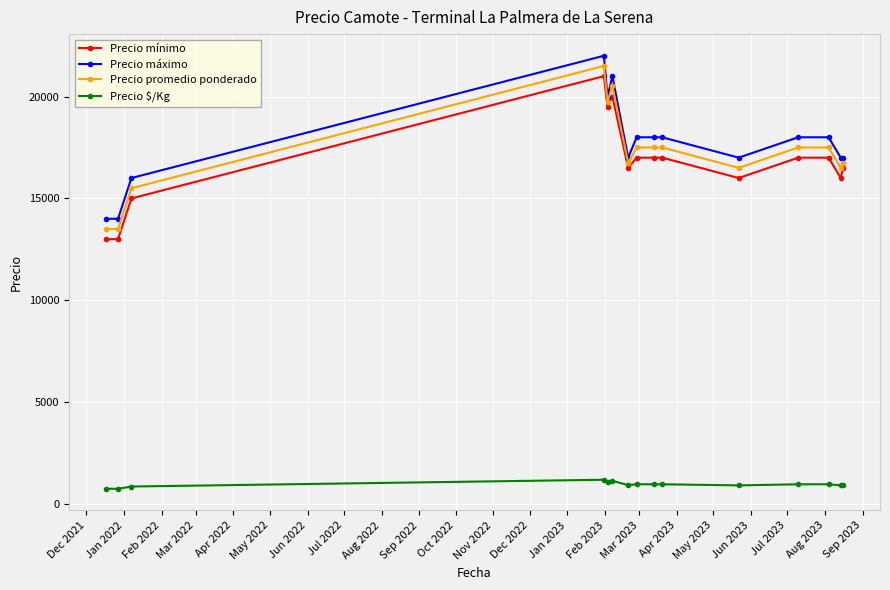

What is the lowest value of the Precio $/Kg series?

750